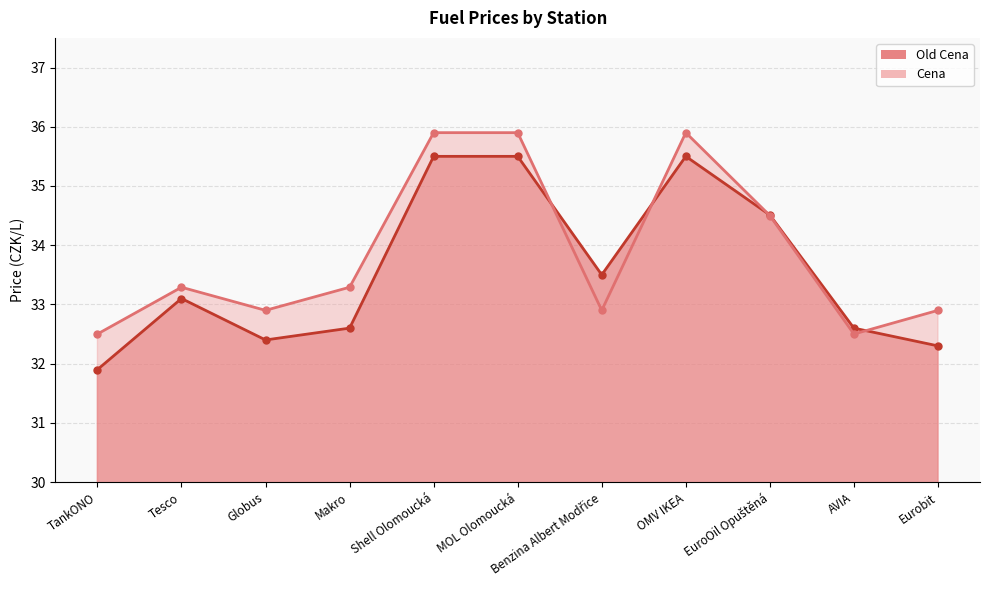

Reading left to right, list all the values displayed in this chart.

Old Cena: 31.9	33.1	32.4	32.6	35.5	35.5	33.5	35.5	34.5	32.6	32.3
Cena: 32.5	33.3	32.9	33.3	35.9	35.9	32.9	35.9	34.5	32.5	32.9